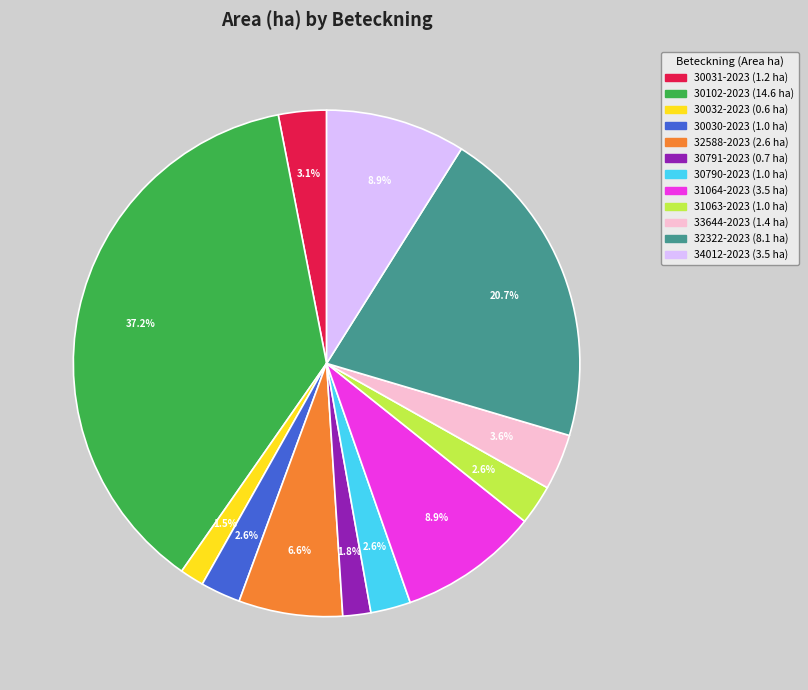

Is there a majority slice in this chart?

No